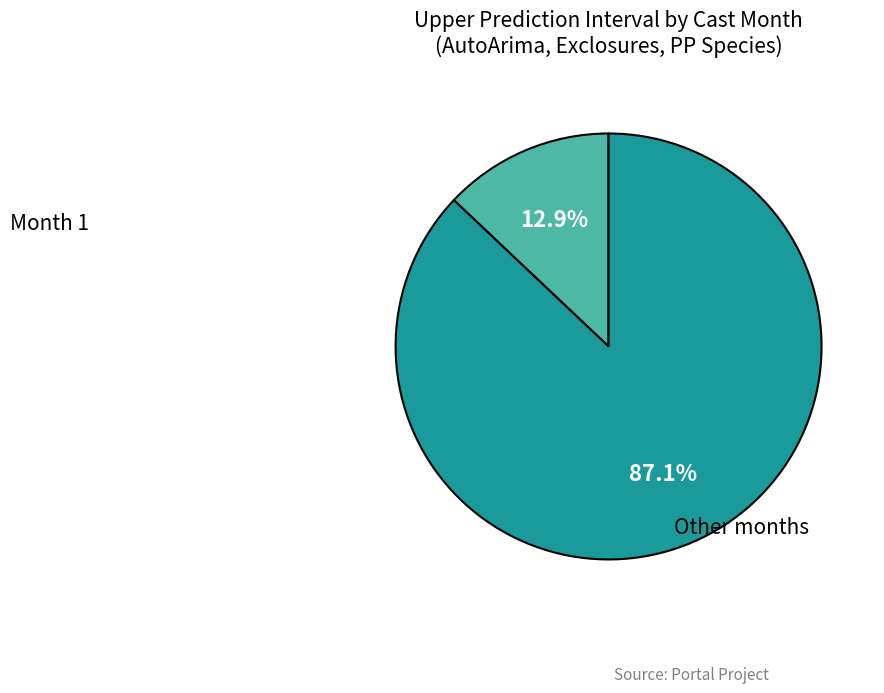

Is there any slice that represents more than half of the pie?

Yes